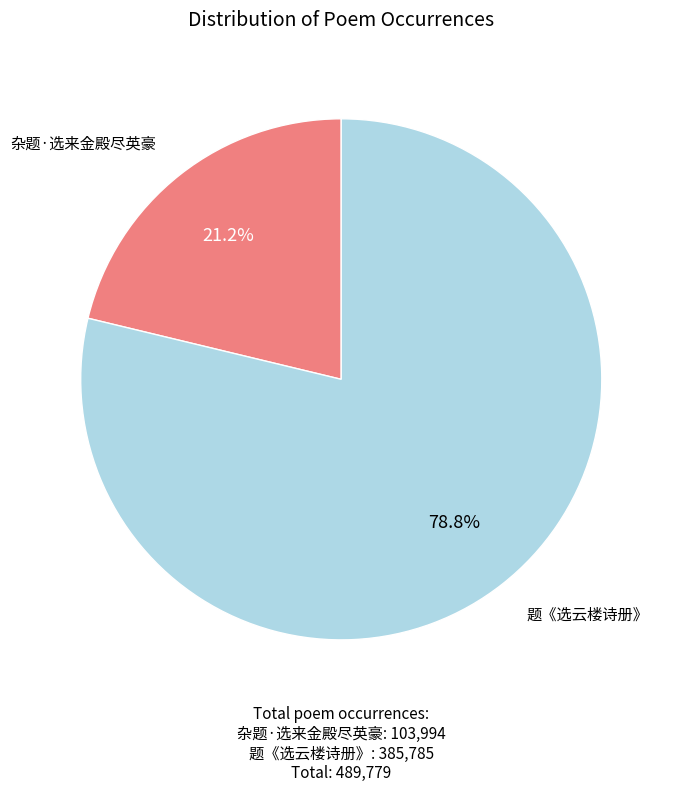

True or false: 杂题·选来金殿尽英豪 accounts for 21% of the total.

True